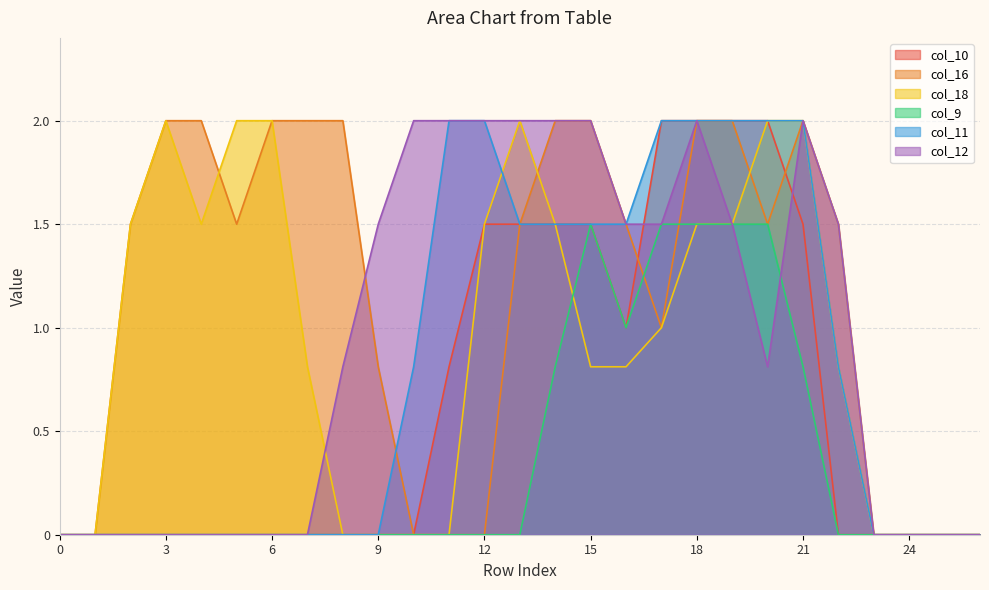

Reading left to right, what are all the values shown in this chart?

col_10: 0.0	0.0	0.0	0.0	0.0	0.0	0.0	0.0	0.0	0.0	0.0	0.8	1.5	1.5	1.5	1.5	1.0	2.0	2.0	2.0	2.0	1.5	0.0	0.0	0.0	0.0	0.0
col_16: 0.0	0.0	1.5	2.0	2.0	1.5	2.0	2.0	2.0	0.8	0.0	0.0	0.0	1.5	2.0	2.0	1.5	1.0	2.0	2.0	1.5	2.0	1.5	0.0	0.0	0.0	0.0
col_18: 0.0	0.0	1.5	2.0	1.5	2.0	2.0	0.8	0.0	0.0	0.0	0.0	1.5	2.0	1.5	0.8	0.8	1.0	1.5	1.5	2.0	2.0	0.8	0.0	0.0	0.0	0.0
col_9: 0.0	0.0	0.0	0.0	0.0	0.0	0.0	0.0	0.0	0.0	0.0	0.0	0.0	0.0	0.8	1.5	1.0	1.5	1.5	1.5	1.5	0.8	0.0	0.0	0.0	0.0	0.0
col_11: 0.0	0.0	0.0	0.0	0.0	0.0	0.0	0.0	0.0	0.0	0.8	2.0	2.0	1.5	1.5	1.5	1.5	2.0	2.0	2.0	2.0	2.0	0.8	0.0	0.0	0.0	0.0
col_12: 0.0	0.0	0.0	0.0	0.0	0.0	0.0	0.0	0.8	1.5	2.0	2.0	2.0	2.0	2.0	2.0	1.5	1.5	2.0	1.5	0.8	2.0	1.5	0.0	0.0	0.0	0.0